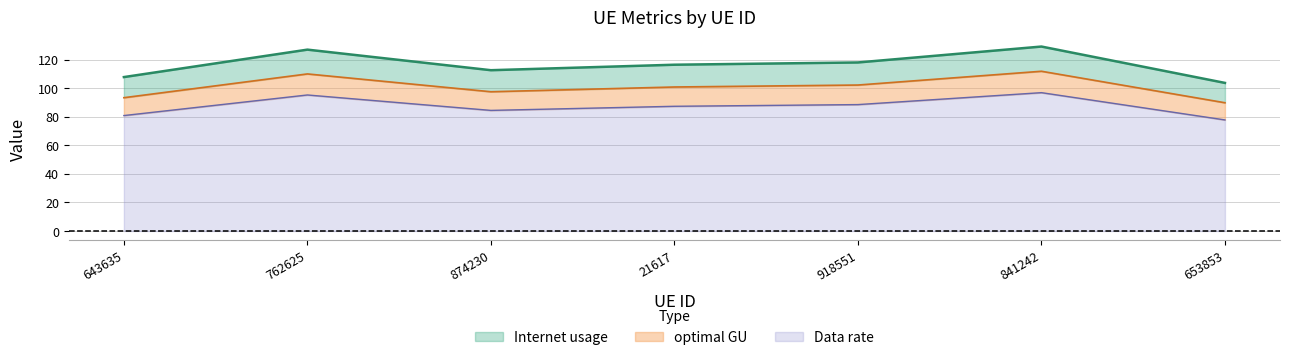

At which category does Internet usage reach its first local peak?

762625